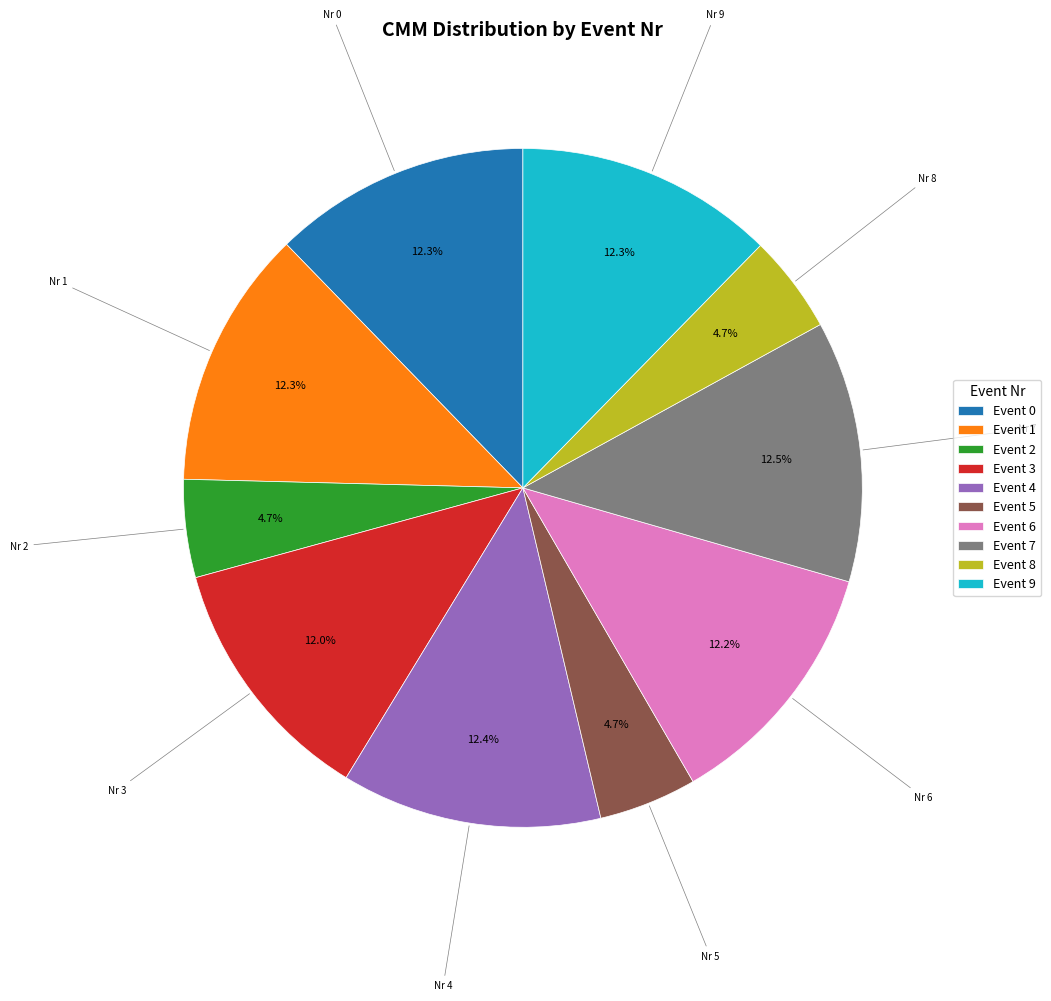

Is there any slice that represents more than half of the pie?

No